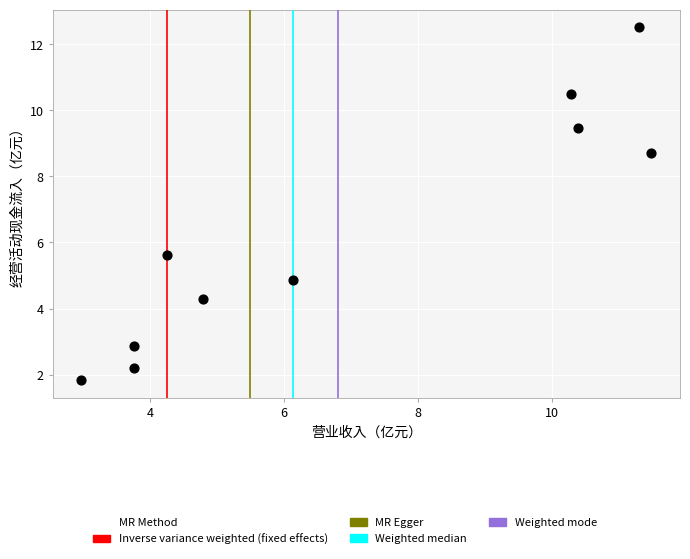

What is the range of Y values (max minus min)?

10.7